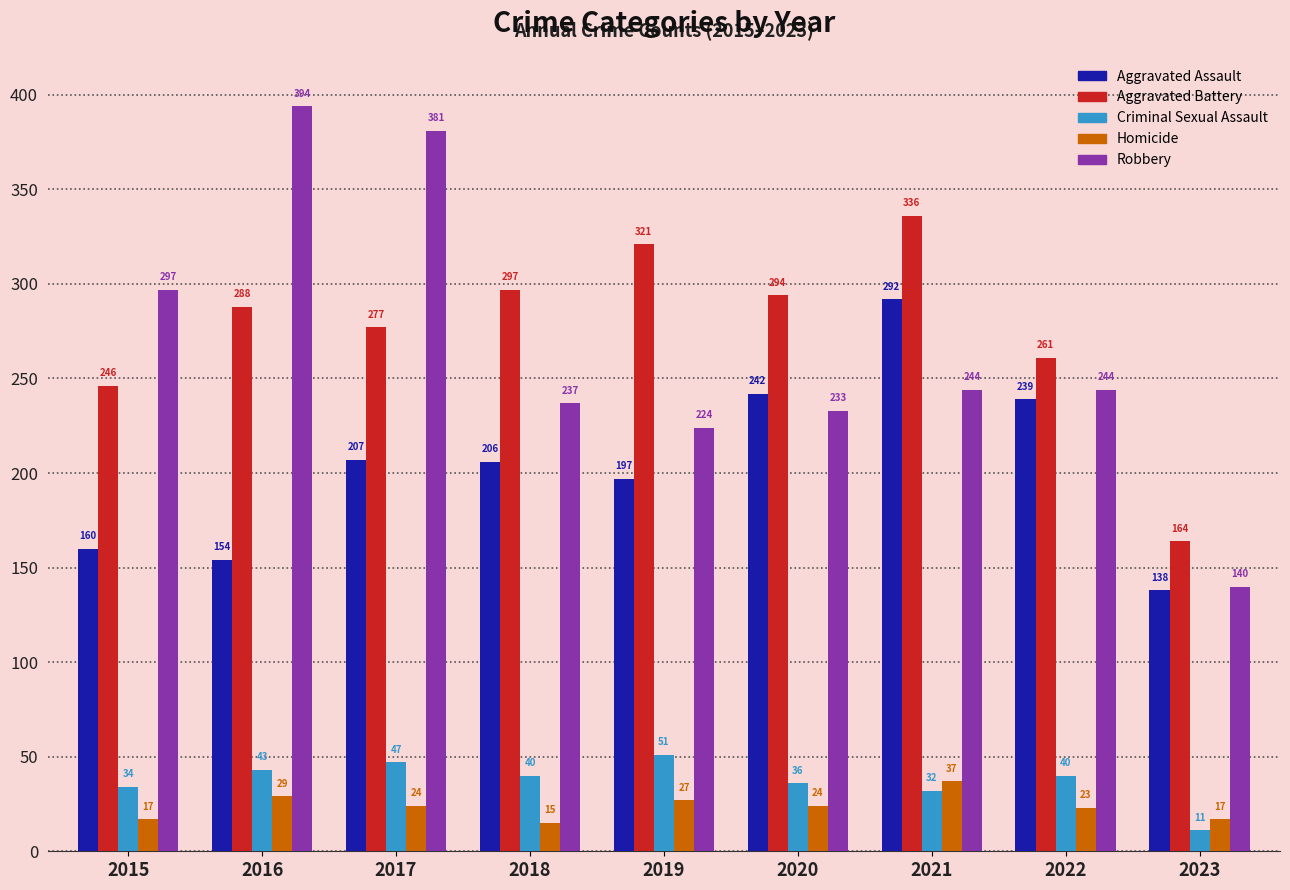

What is the lowest value of the Robbery series?

140